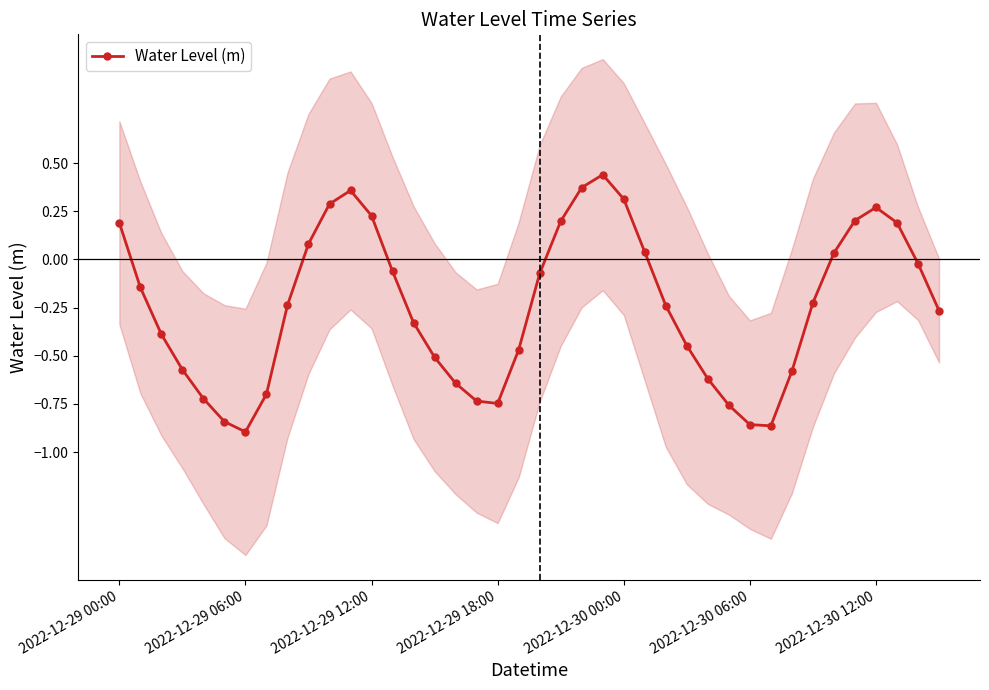

True or false: Water Level (m) has more than 1 points higher than both neighbors.

True